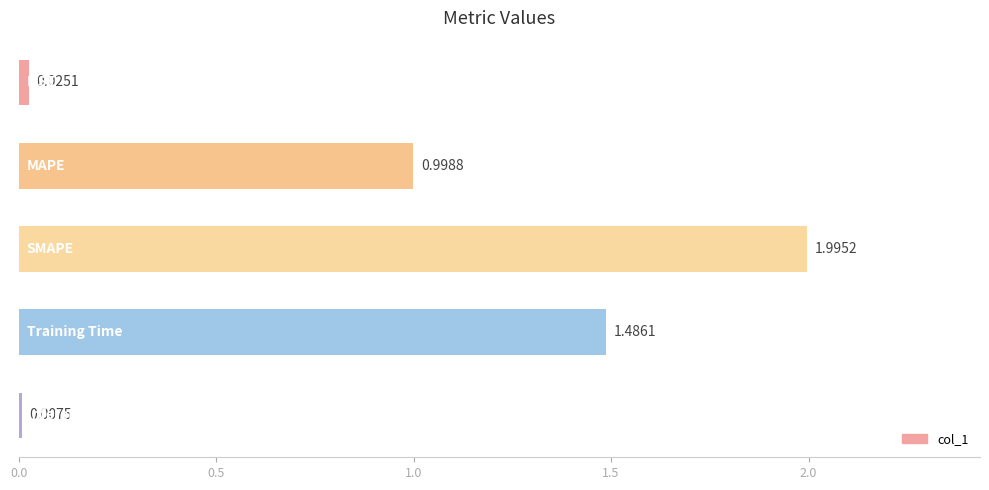

Does the chart contain stacked bars?

No